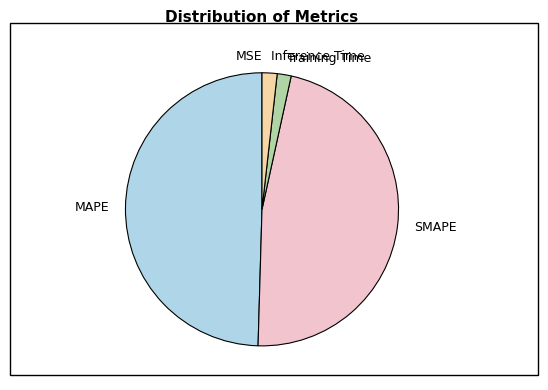

Does any single category account for the majority?

No